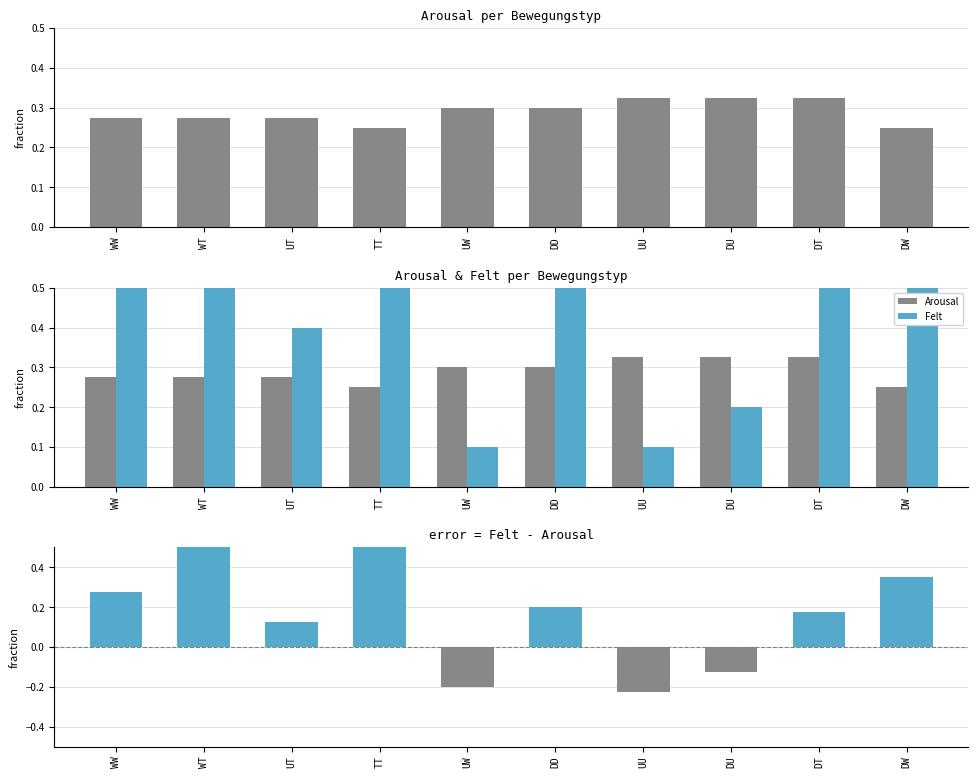

Reading left to right, what are all the values shown in this chart?

Arousal: 0.3	0.3	0.3	0.2	0.3	0.3	0.3	0.3	0.3	0.2
Felt: 0.6	0.9	0.4	1.0	0.1	0.5	0.1	0.2	0.5	0.6
Felt - Arousal: 0.3	0.6	0.1	0.8	-0.2	0.2	-0.2	-0.1	0.2	0.3